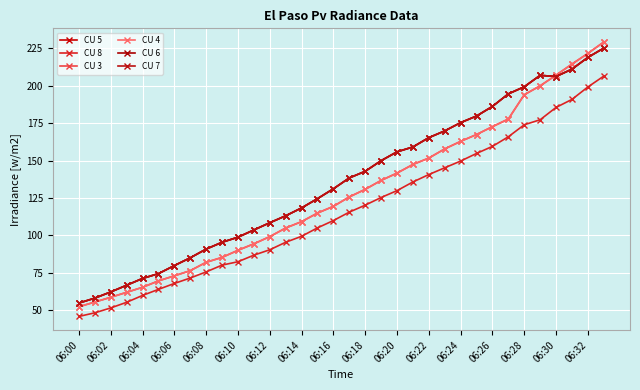

At which category does the chart reach its peak across all series?

33